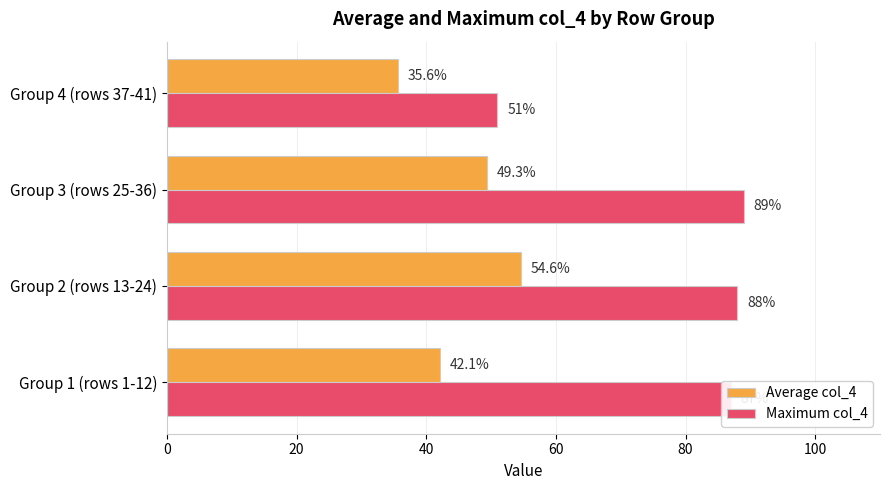

The value of Maximum col_4 at Group 4 (rows 37-41) is 12.7. True or false?

False